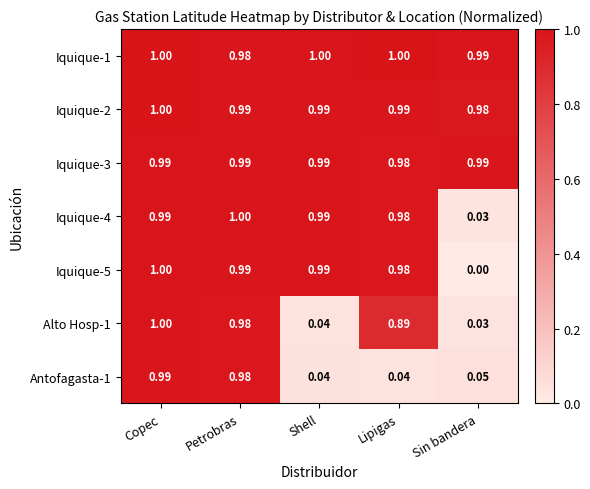

At which category is the sum across all series the highest?

Copec